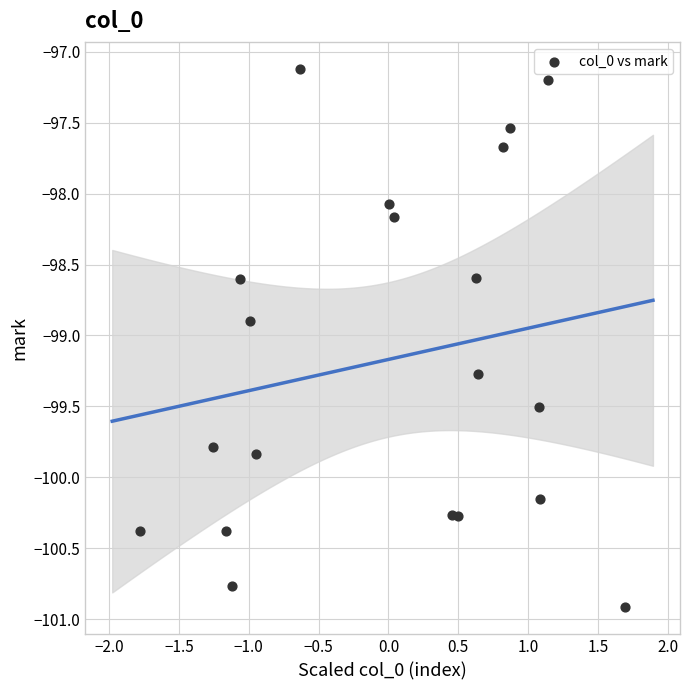

What Y value in the scatter plot is closest to -99?

-98.9